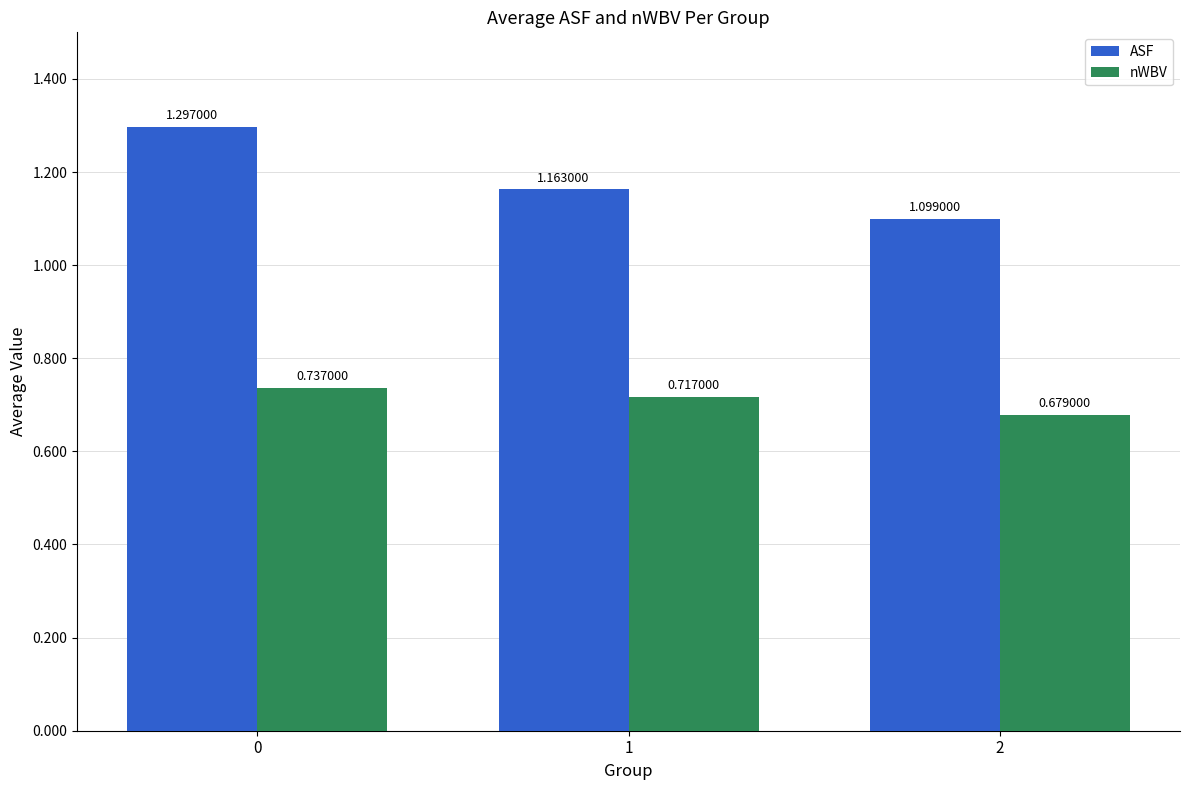

Which series has the widest spread of values?

ASF